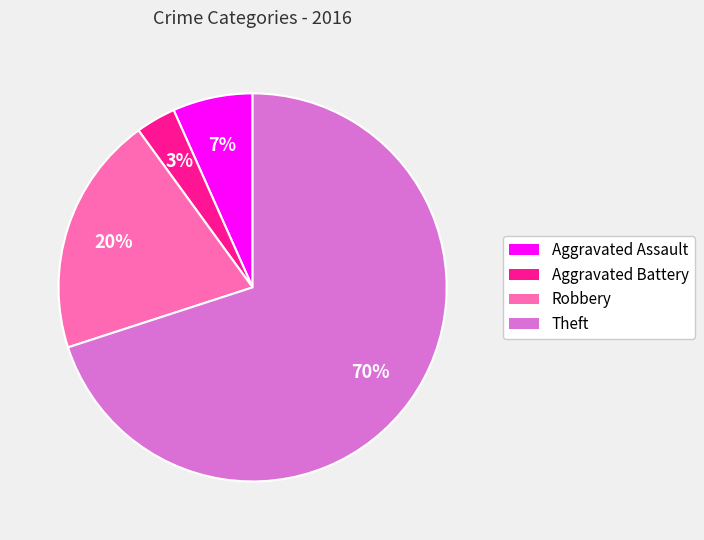

How many segments does this pie chart have?

4